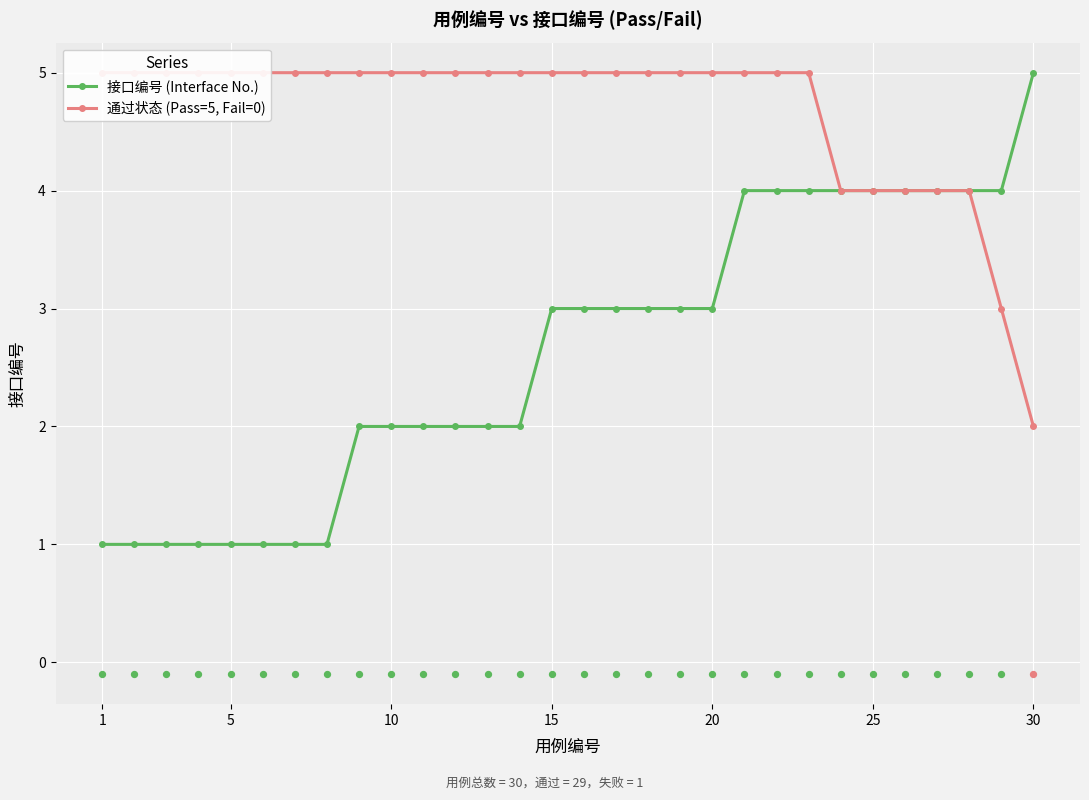

Which series contains the lowest Y value?

接口编号 (Interface No.)